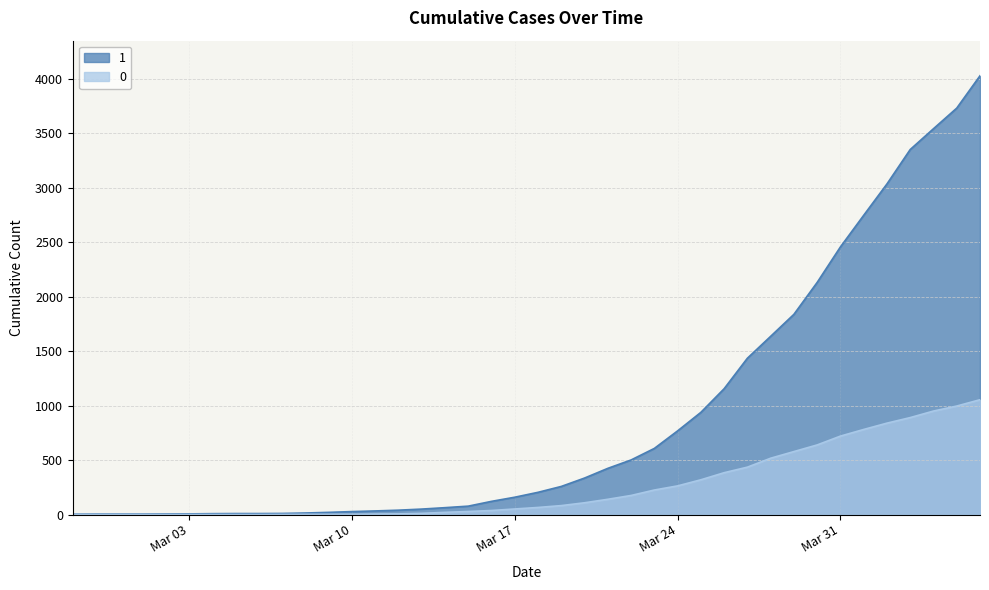

What is the difference between the second highest and minimum values in the 1 series?

3728